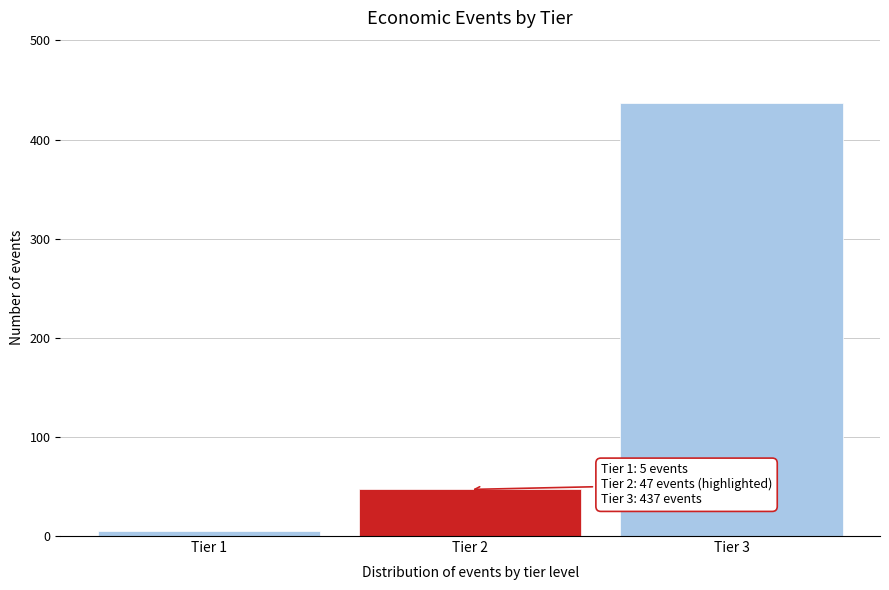

Reading left to right, what are all the values shown in this chart?

5	47	437